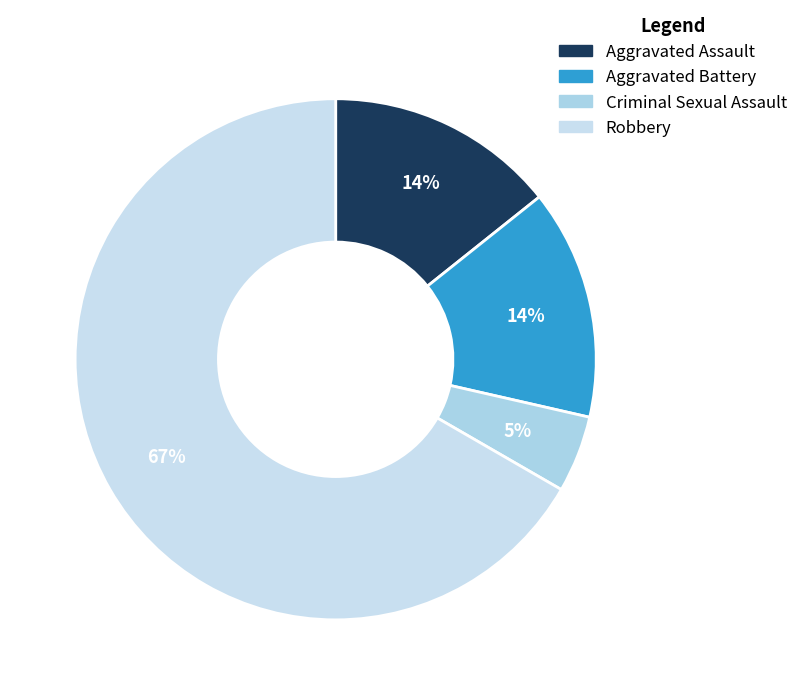

Is there any slice that represents more than half of the pie?

Yes